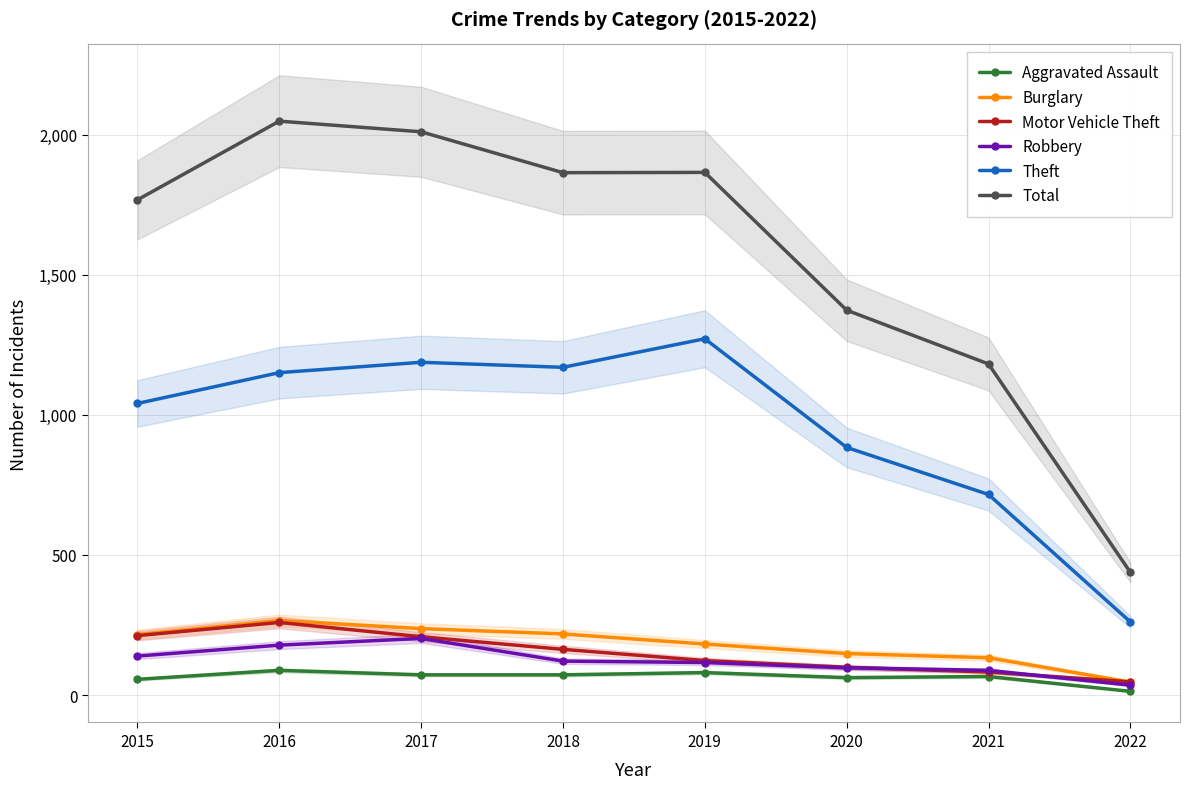

At which category does Theft reach its first local valley?

2018